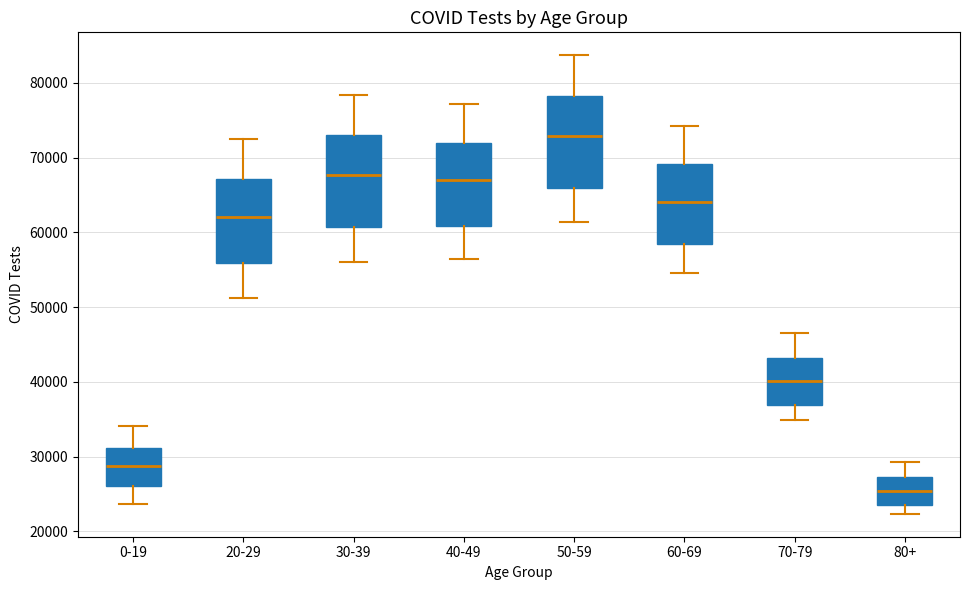

Which box has the lowest median line?

80+